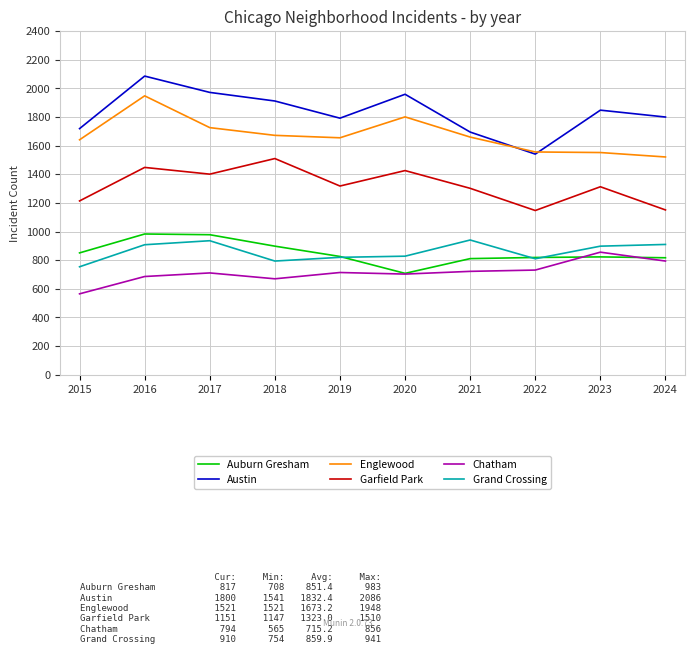

What is the sum of all Chatham values?

7152